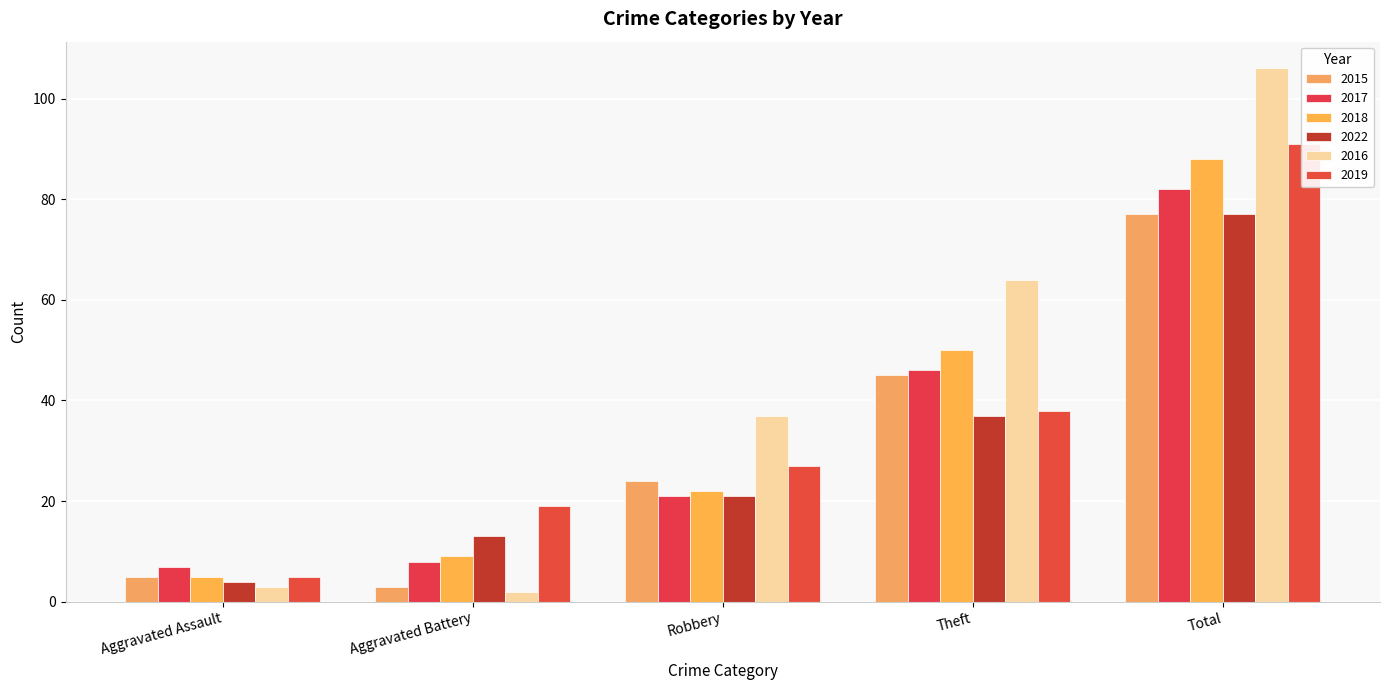

Which category has the highest value in the 2016 series?

Total